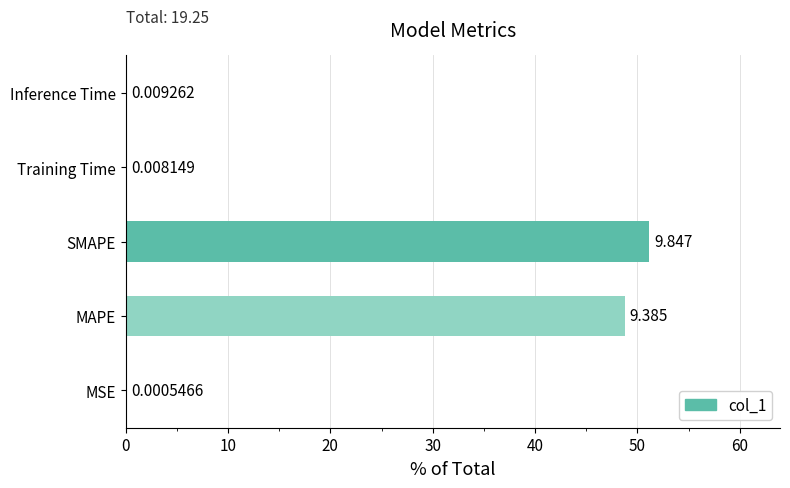

Where is the data nearest to the value 25?

MAPE